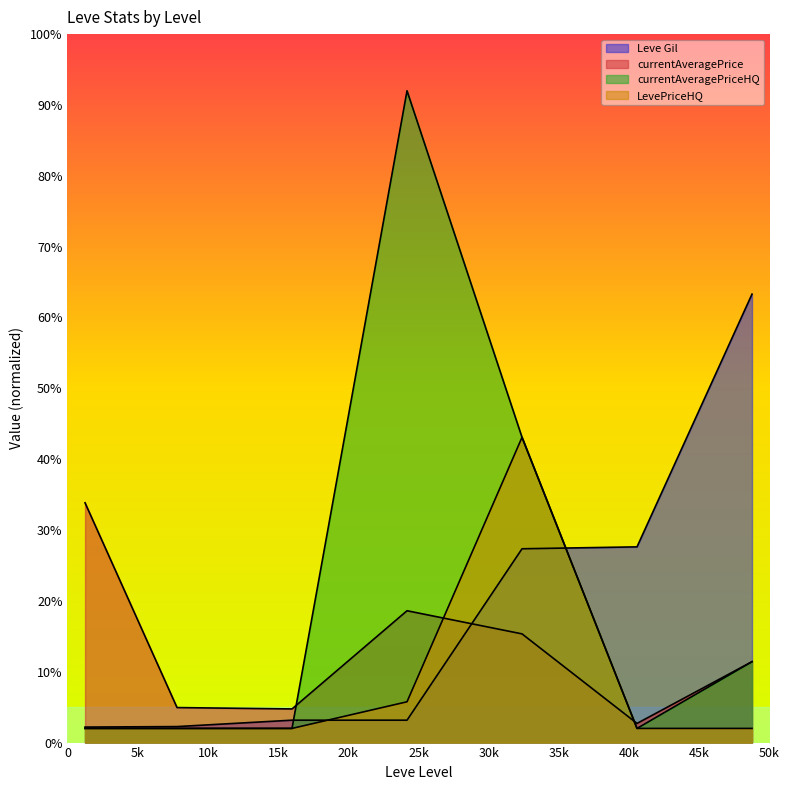

True or false: currentAveragePriceHQ and LevePriceHQ cross at least once.

False